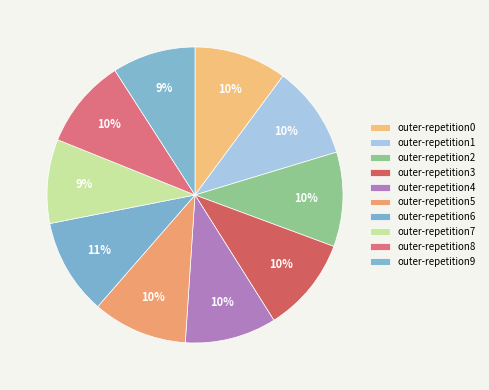

What is the smallest slice in the pie chart?

outer-repetition9